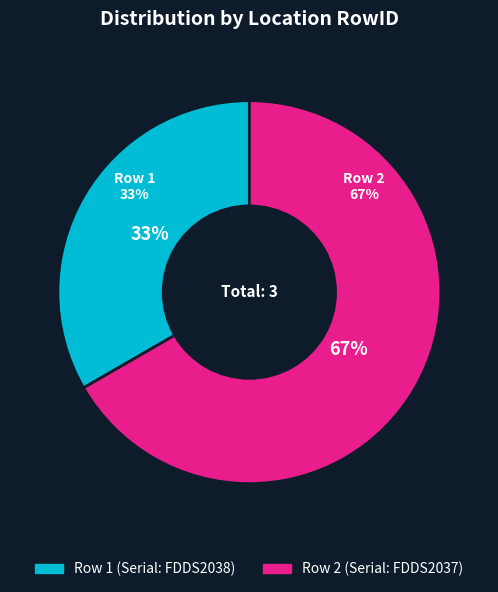

To the nearest percent, what is the combined percentage of Row 2 and Row 1?

100%